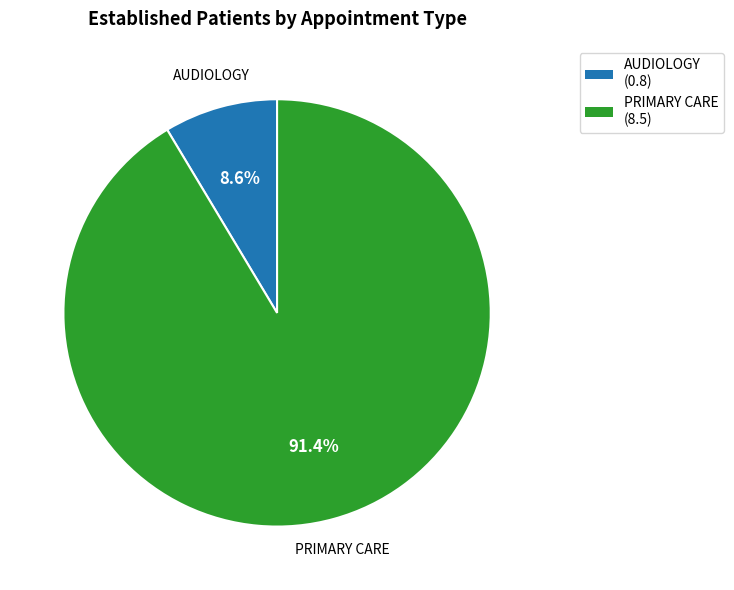

Do AUDIOLOGY and PRIMARY CARE together represent more than half of the pie?

Yes